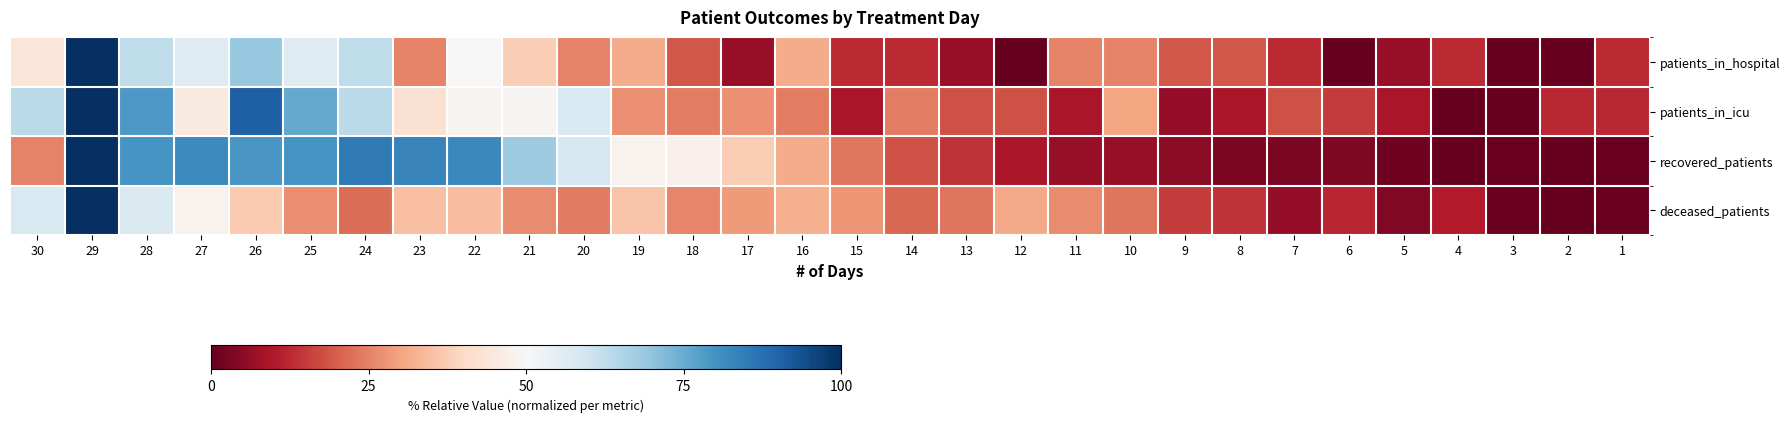

What is the difference between the highest and lowest values at 4?

12.5